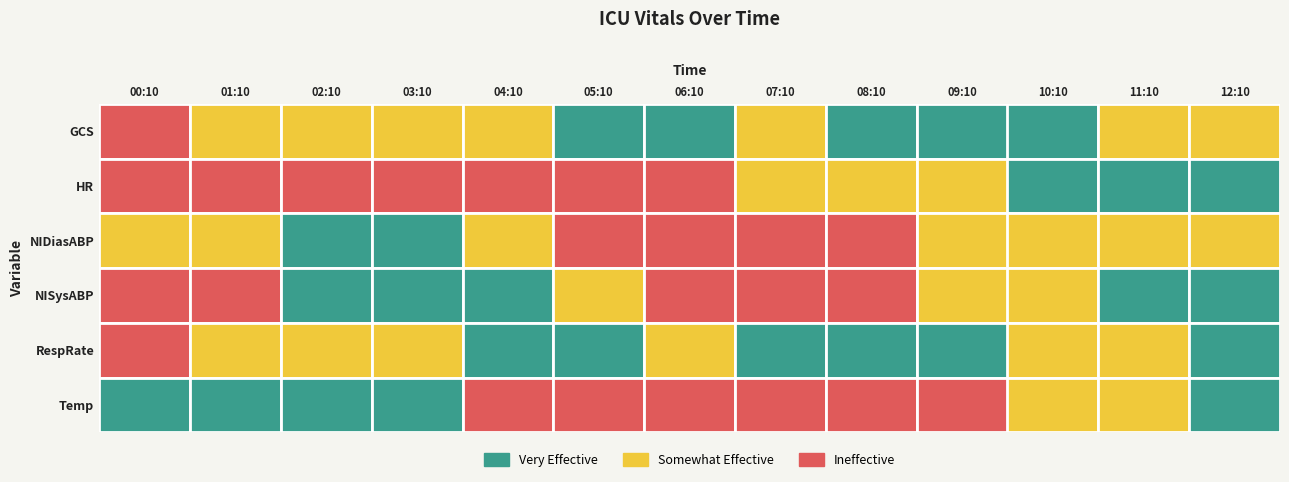

Reading left to right, extract all data points from this chart.

GCS: 15.0	14.0	14.0	14.0	14.0	13.0	13.0	14.0	13.0	13.0	13.0	14.0	14.0
HR: 112.0	119.0	117.0	119.0	118.0	113.0	110.0	108.0	105.0	102.0	98.0	95.0	92.0
NIDiasABP: 47.0	50.0	42.0	40.0	48.0	52.0	55.0	58.0	54.0	51.0	49.0	50.0	48.0
NISysABP: 104.0	104.0	95.0	91.0	91.0	100.0	105.0	110.0	108.0	102.0	98.0	95.0	93.0
RespRate: 26.0	22.0	22.0	23.0	18.0	20.0	21.0	19.0	18.0	20.0	22.0	21.0	20.0
Temp: 36.7	36.7	36.7	36.7	37.1	37.1	37.2	37.3	37.3	37.1	37.0	36.9	36.8